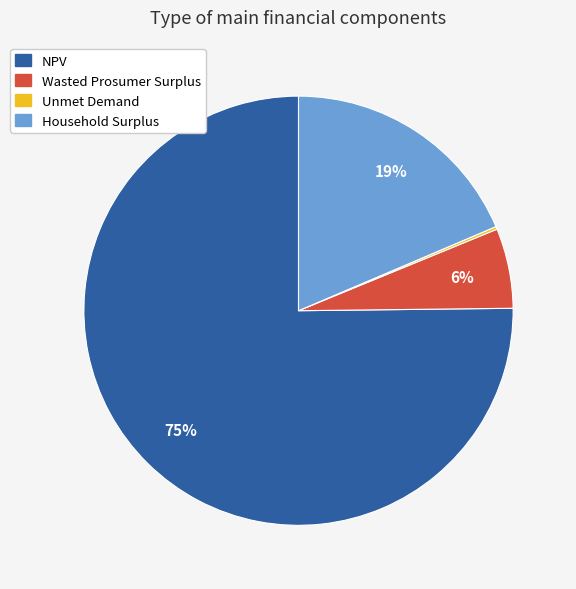

The Household Surplus slice represents 19% of the pie. True or false?

True